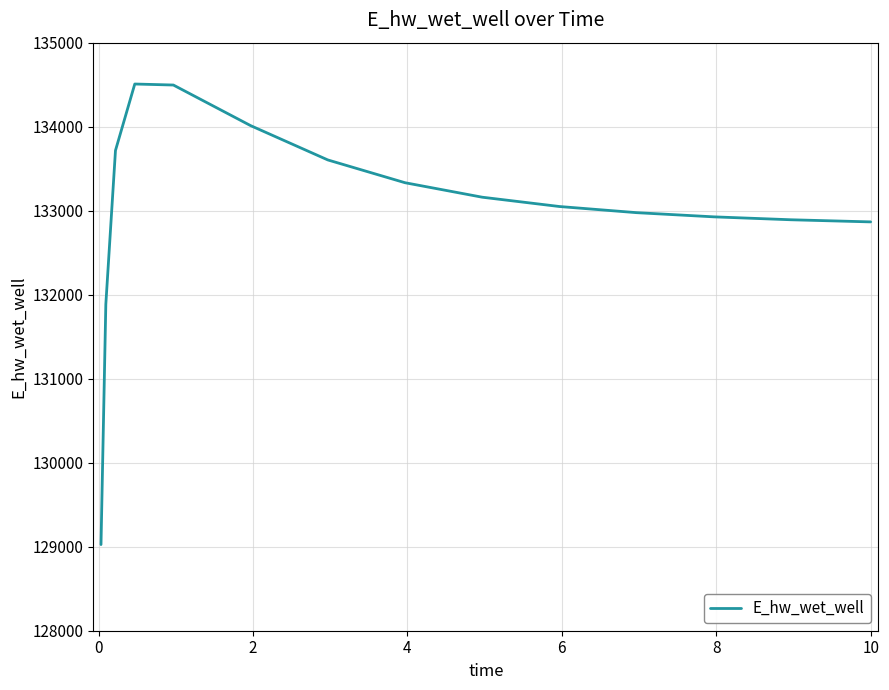

What is the difference between the maximum and minimum values?

5482.2